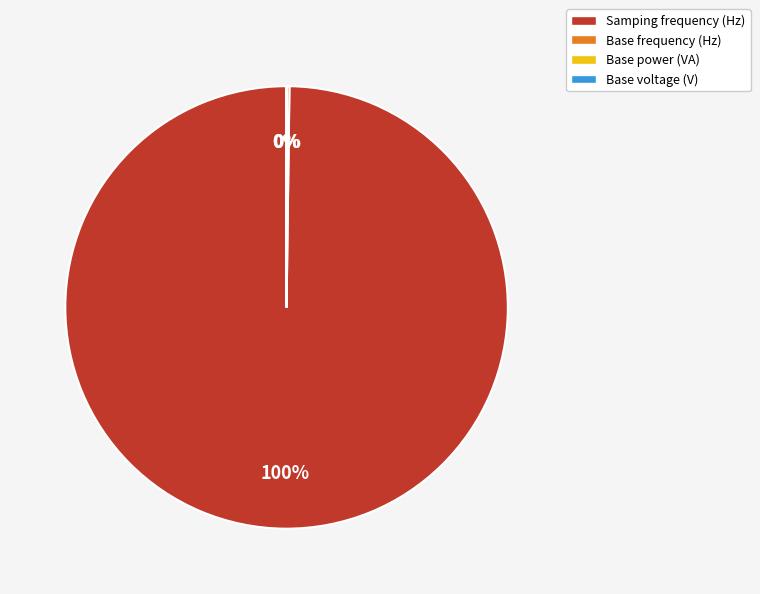

The Samping frequency (Hz) slice represents 100% of the pie. True or false?

True